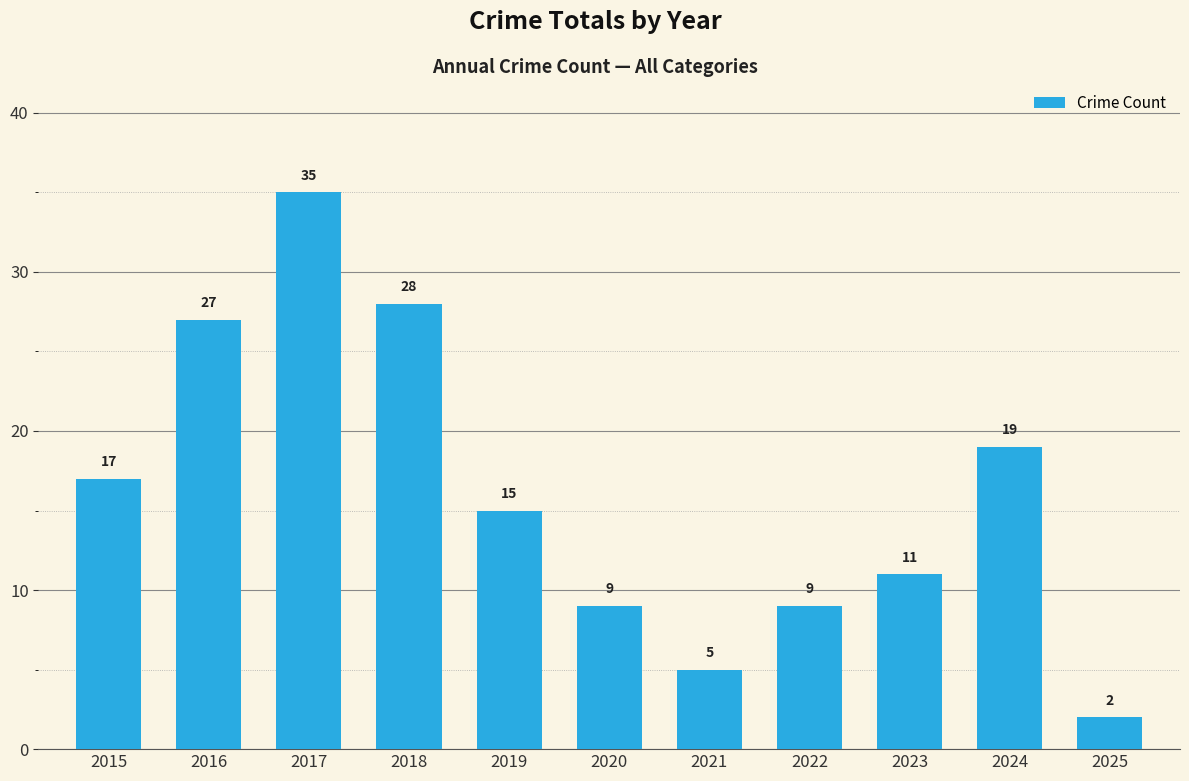

Where is the data nearest to the value 18?

2015